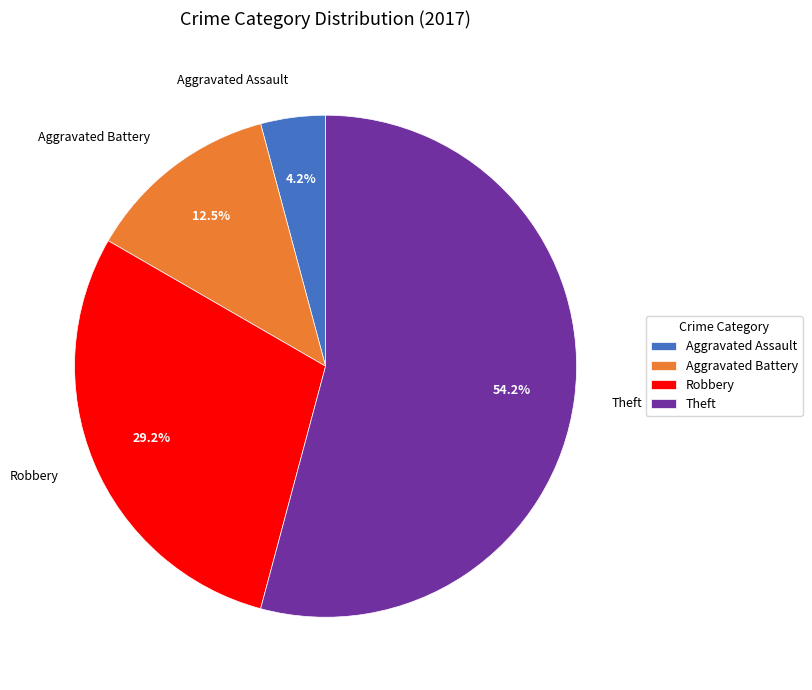

What is the majority slice?

Theft